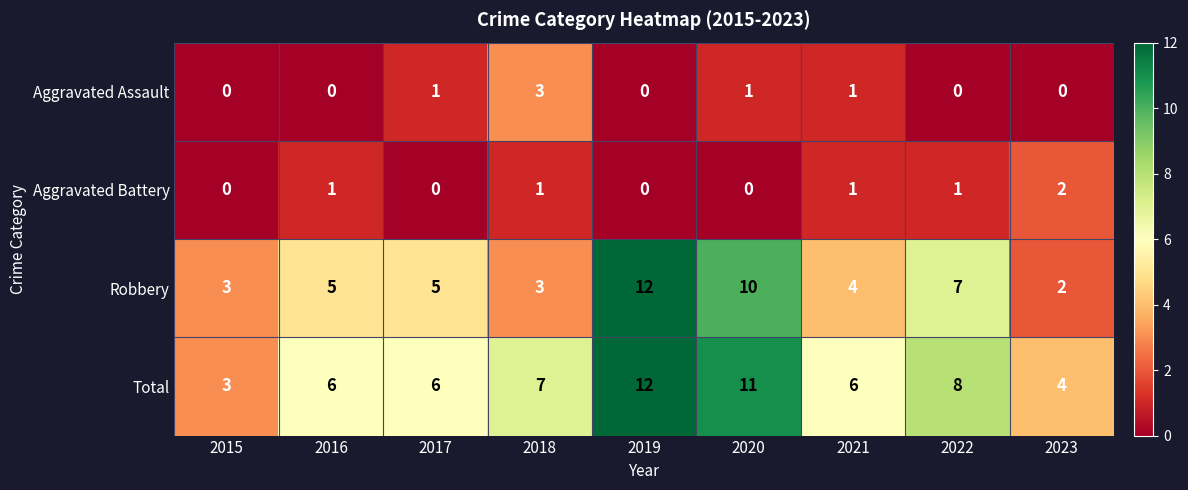

Which series has the largest total across all categories?

Total